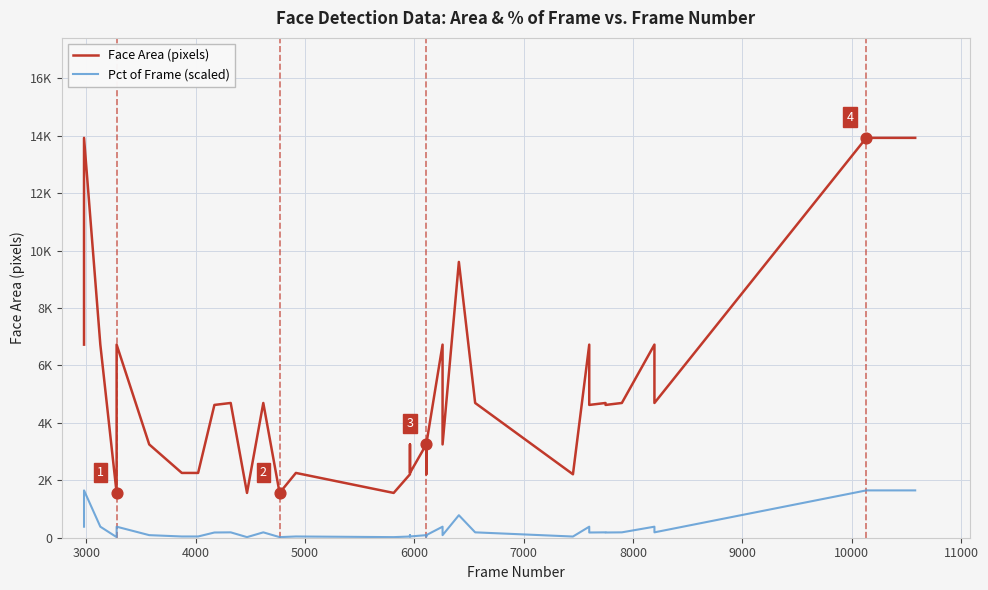

Which series has the largest Y range (max minus min)?

Face Area (pixels)